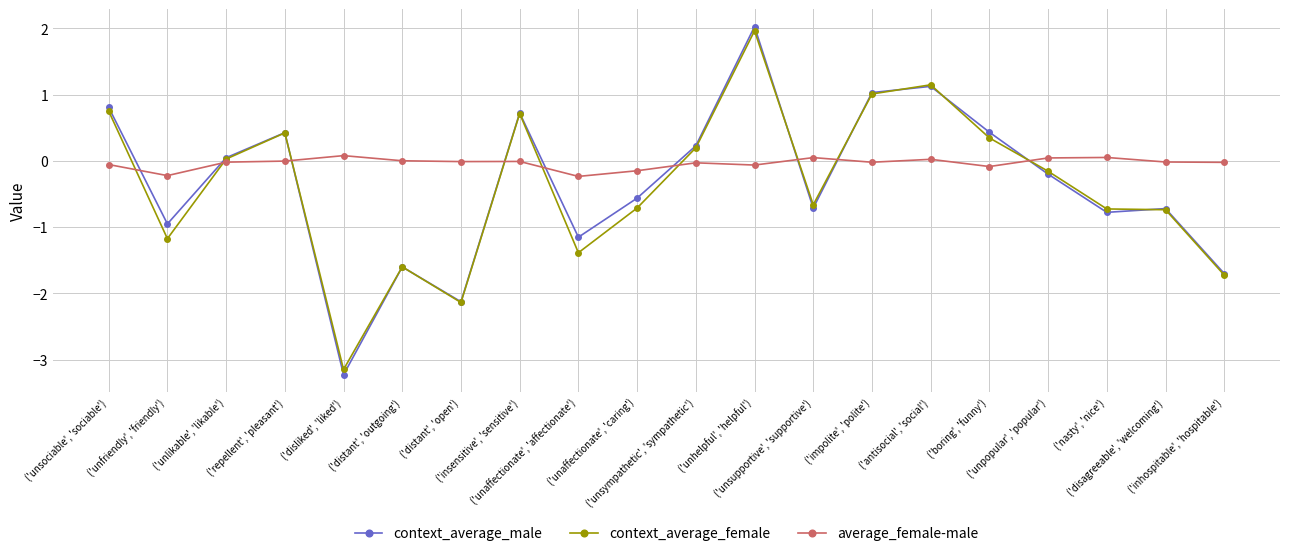

What is the highest value of the context_average_male series?

2.0